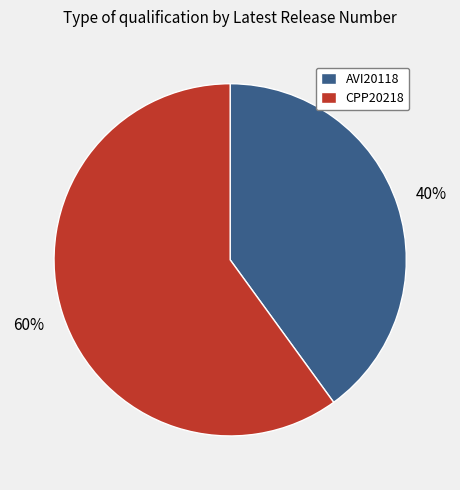

Which category accounts for the majority?

CPP20218